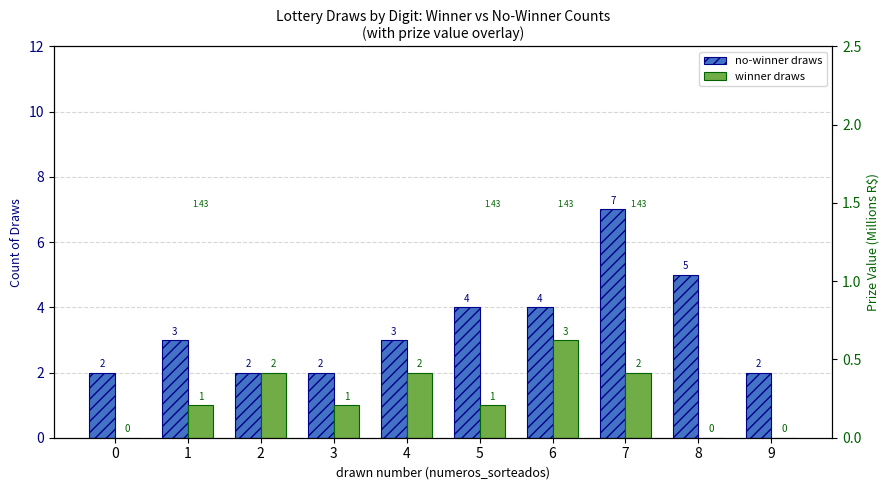

What is the total value across all series at 1?

4